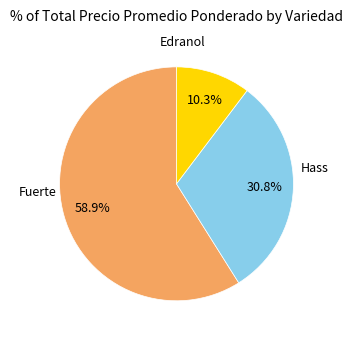

Do Fuerte and Hass together represent more than half of the pie?

Yes